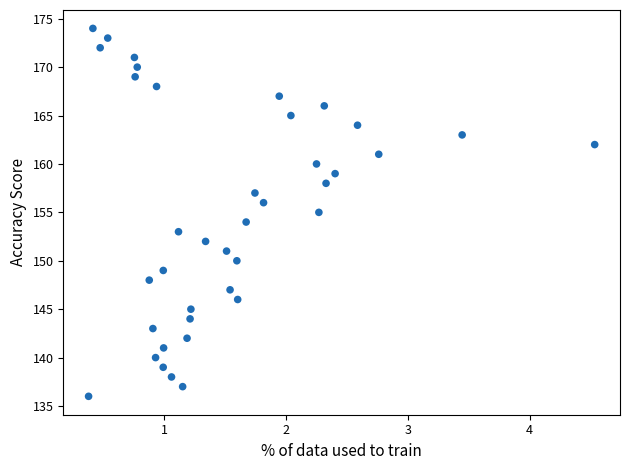

What is the range of Y values (max minus min)?

38